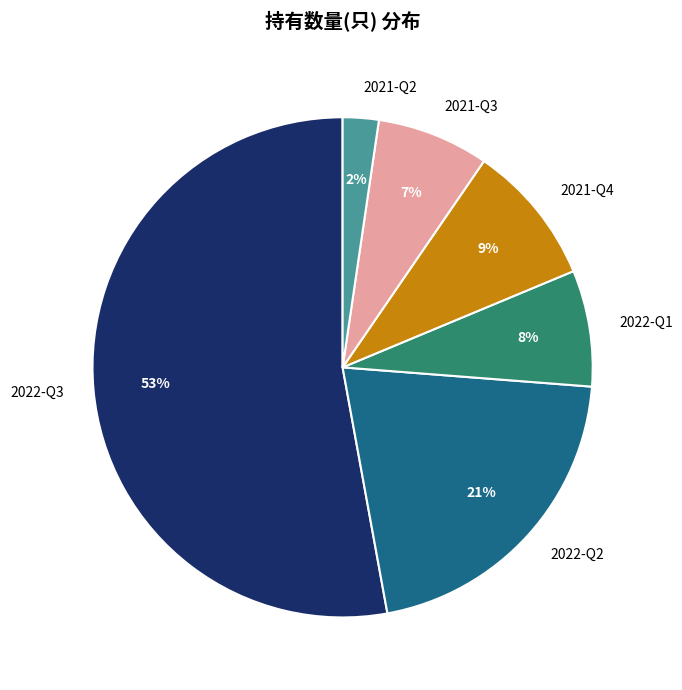

Is there a majority slice in this chart?

Yes